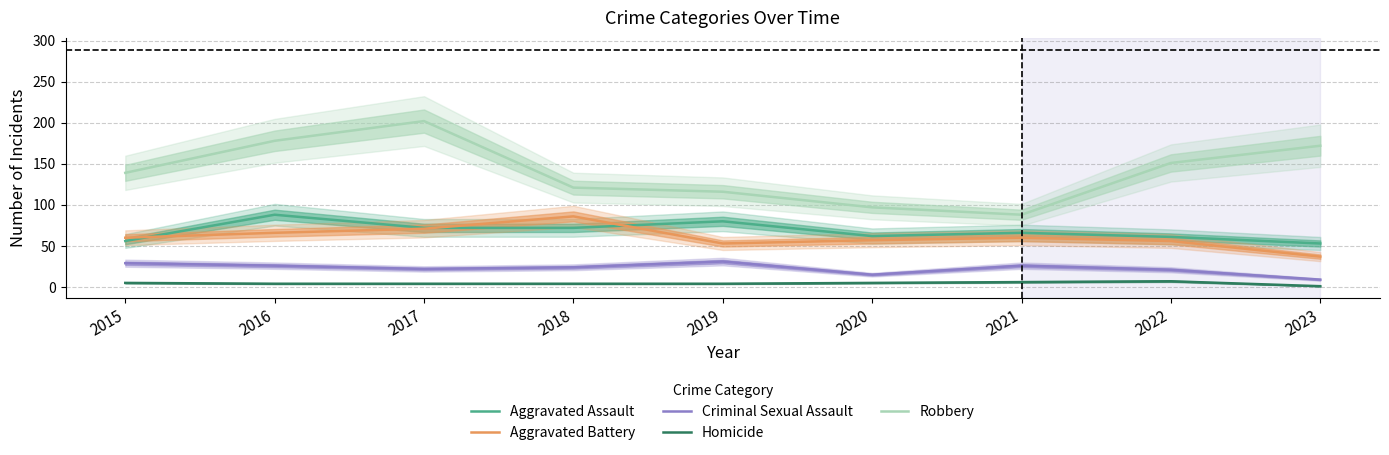

What is the difference between the maximum and minimum values in the Robbery series?

114